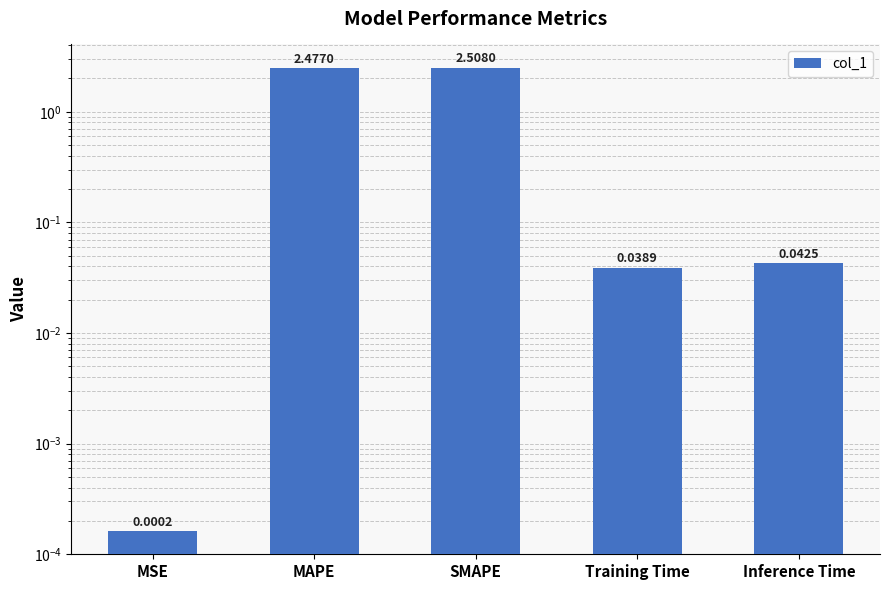

What is the label of the 3rd bar from the left?

SMAPE